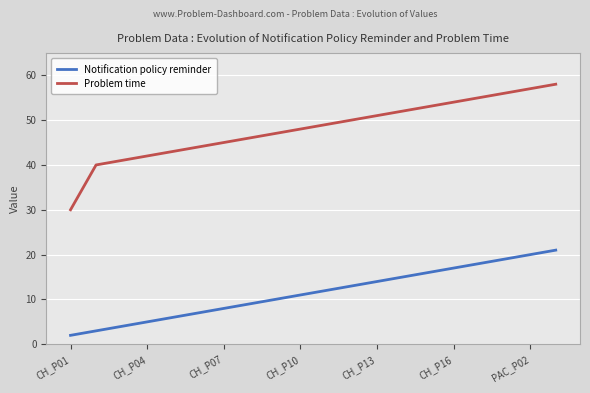

Which series has the largest total across all categories?

Problem time